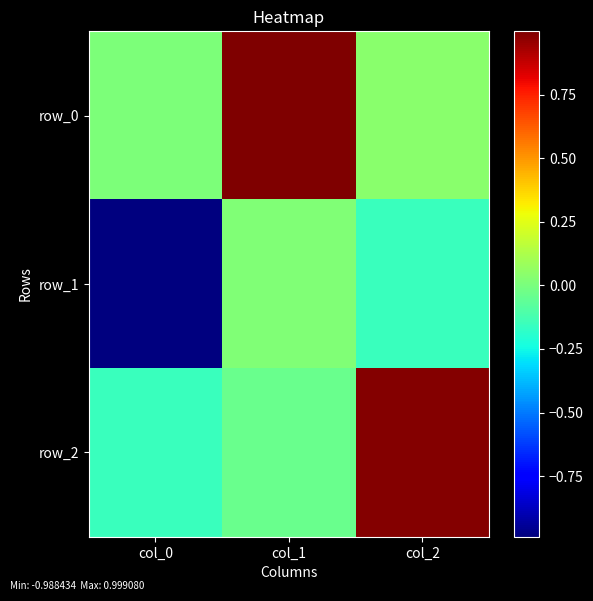

At how many categories does at least one series exceed 0?

3